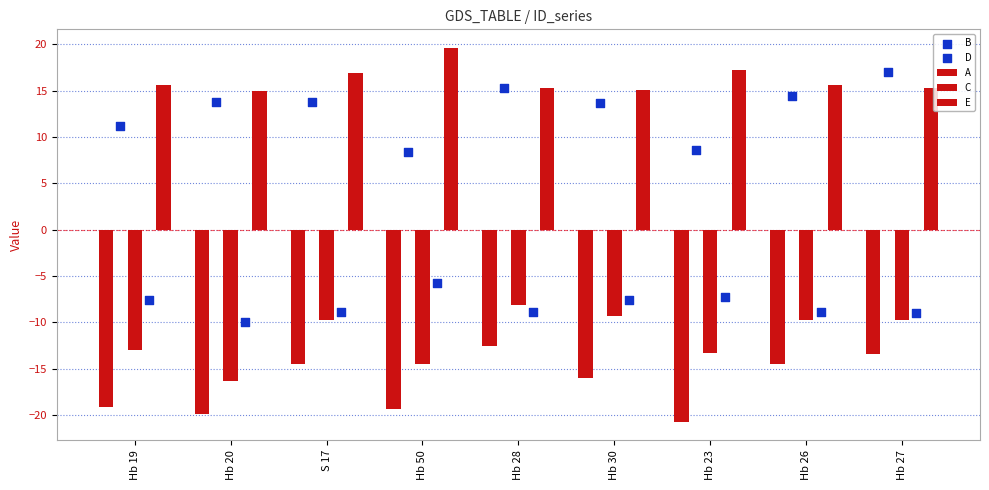

What is the total value across all series at Hb 26?

-3.2